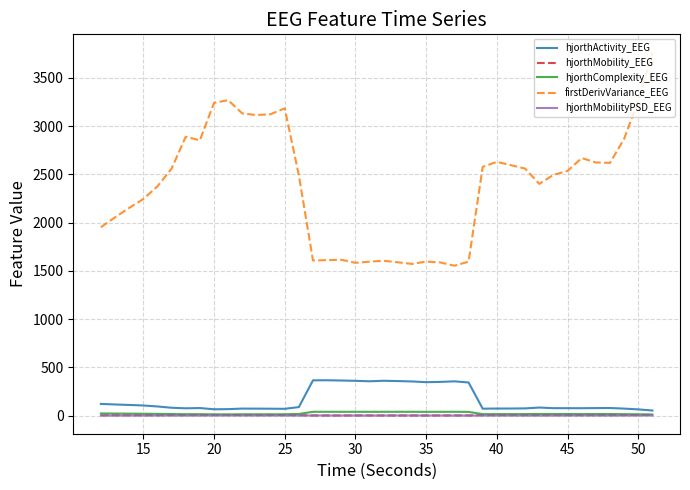

True or false: hjorthActivity_EEG and firstDerivVariance_EEG cross at least once.

False